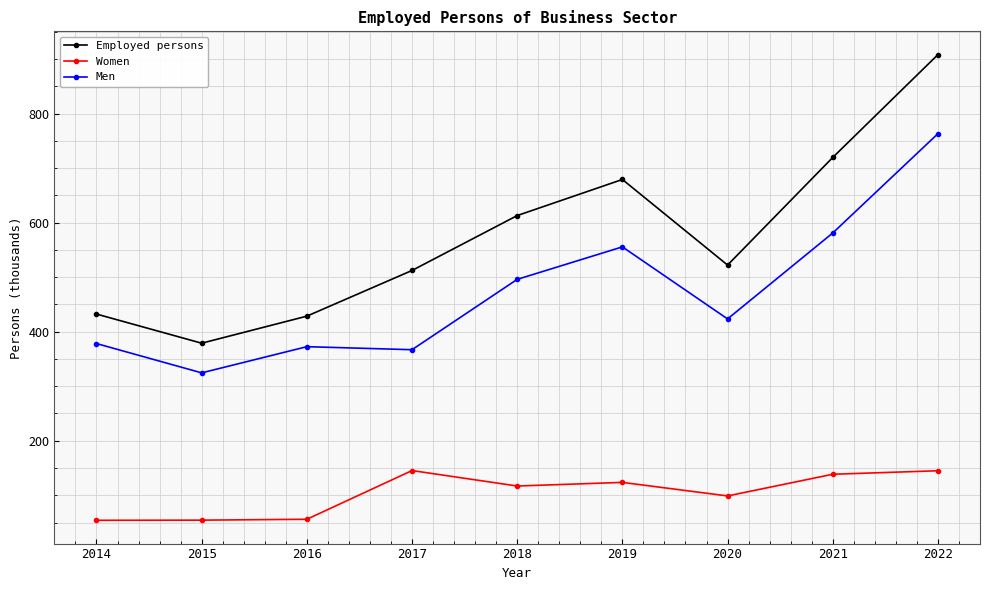

What is the difference between the maximum and minimum values in the Women series?

91.2